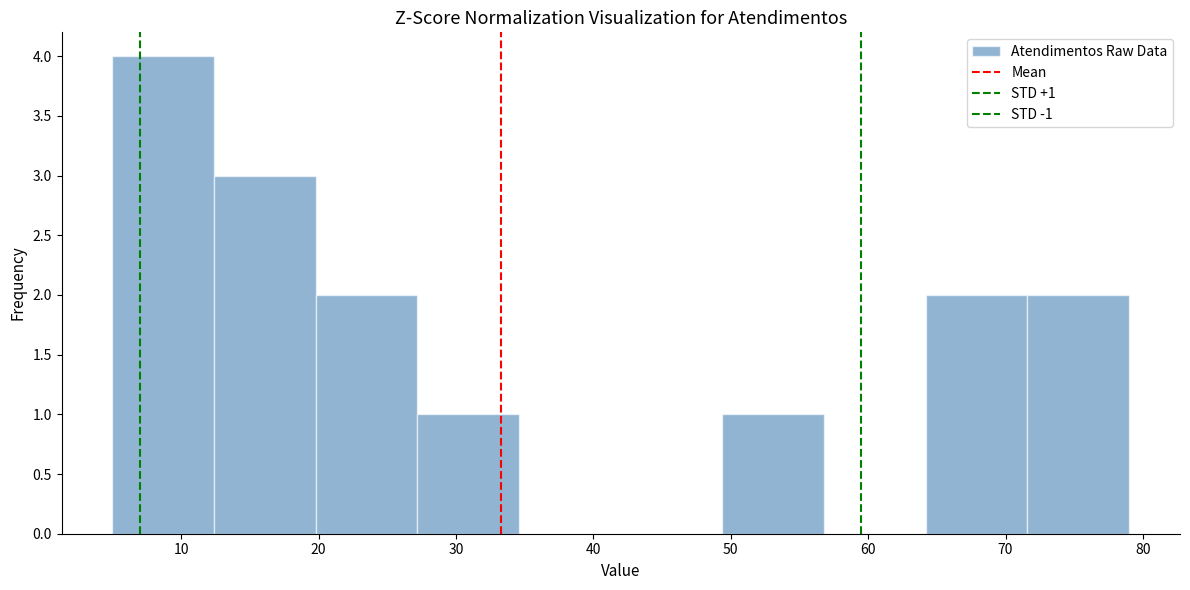

Which range on the x-axis has the tallest bar?

5.0 to 12.4